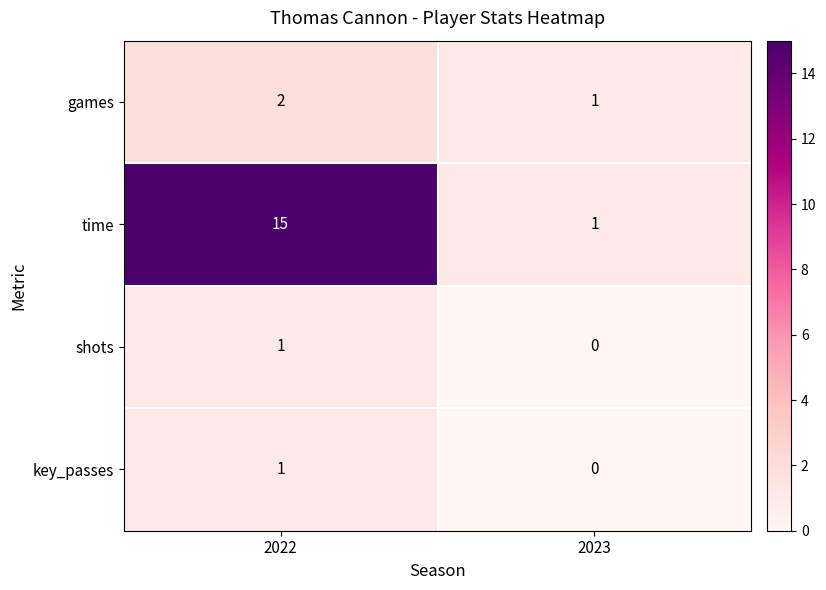

Reading left to right, what are all the values shown in this chart?

games: 2	1
time: 15	1
shots: 1	0
key_passes: 1	0